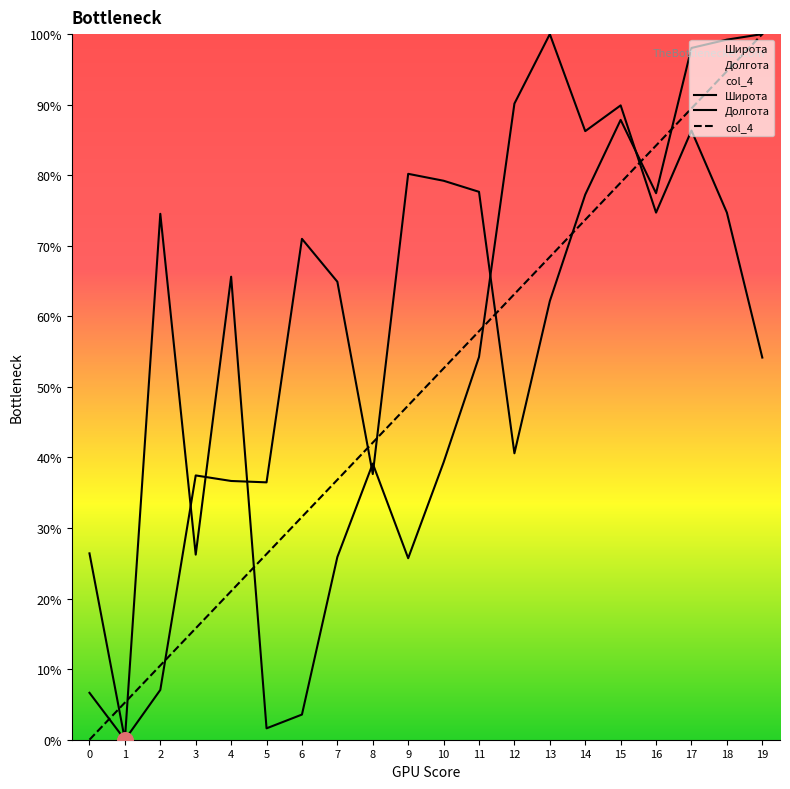

Which series has the largest total across all categories?

Широта